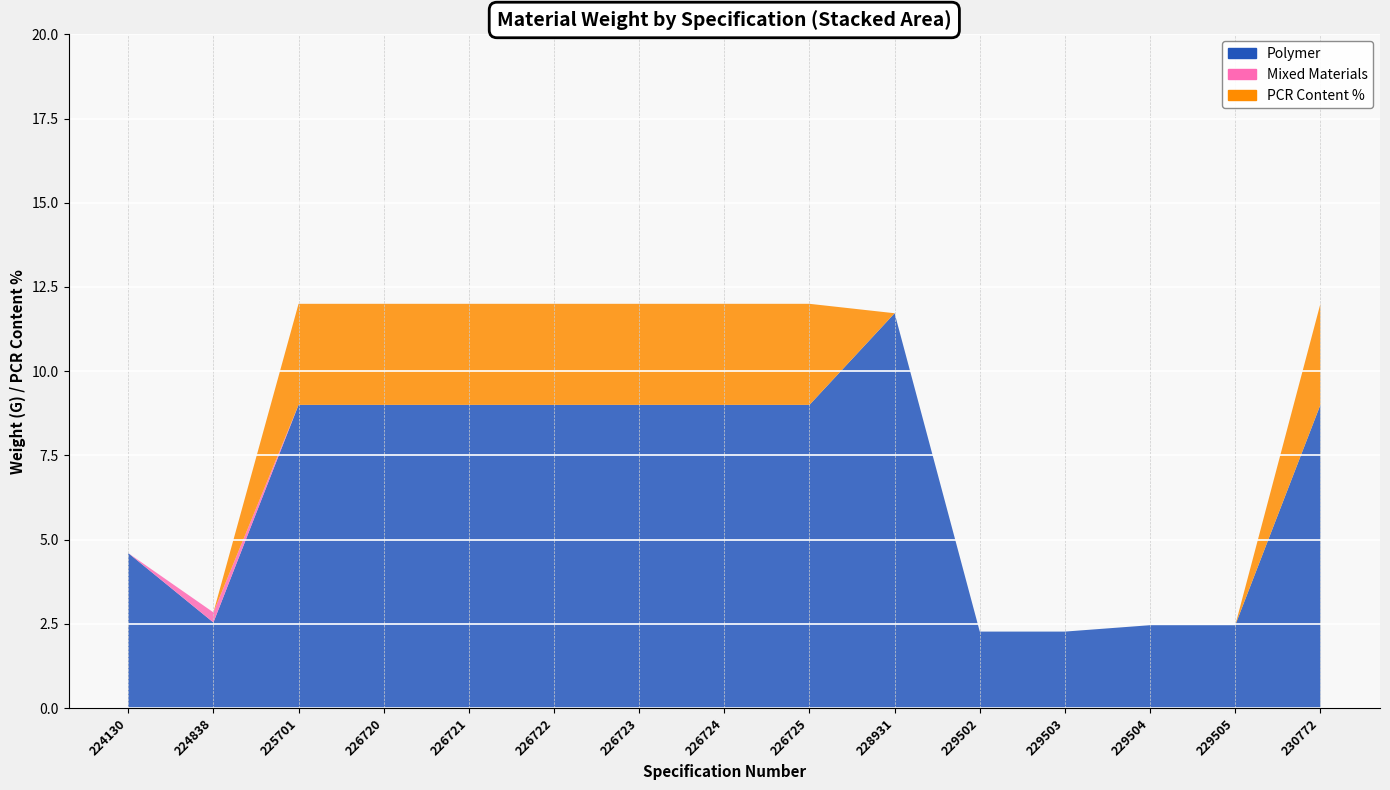

Reading left to right, what are all the values shown in this chart?

Polymer: 224130=4.6	224838=2.5	225701=9.0	226720=9.0	226721=9.0	226722=9.0	226723=9.0	226724=9.0	226725=9.0	228931=11.7	229502=2.3	229503=2.3	229504=2.5	229505=2.5	230772=9.0
Mixed Materials: 224130=0.0	224838=0.3	225701=0.0	226720=0.0	226721=0.0	226722=0.0	226723=0.0	226724=0.0	226725=0.0	228931=0.0	229502=0.0	229503=0.0	229504=0.0	229505=0.0	230772=0.0
PCR Content %: 224130=0.0	224838=0.0	225701=3.0	226720=3.0	226721=3.0	226722=3.0	226723=3.0	226724=3.0	226725=3.0	228931=0.0	229502=0.0	229503=0.0	229504=0.0	229505=0.0	230772=3.0